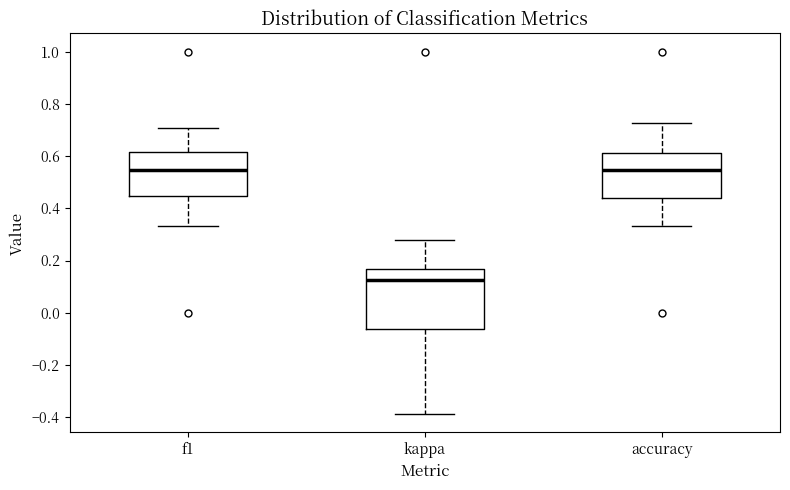

Which box is the tallest, from its lower edge to its upper edge?

kappa